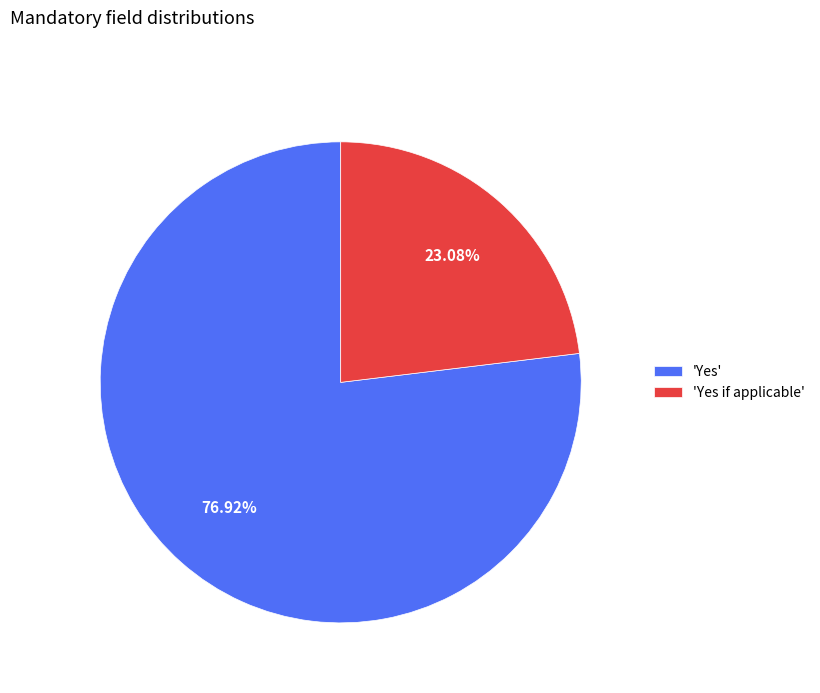

To the nearest percent, what is the average slice percentage?

50%